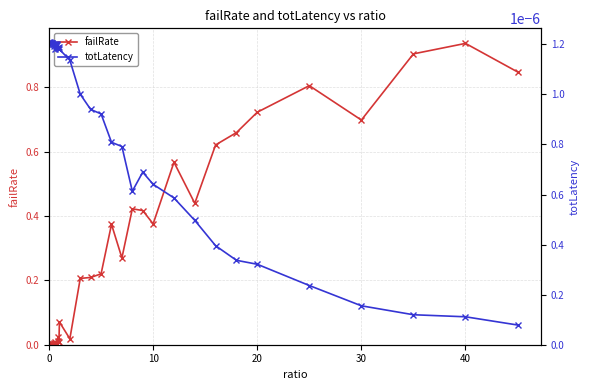

How many times do totLatency and failRate cross each other?

1